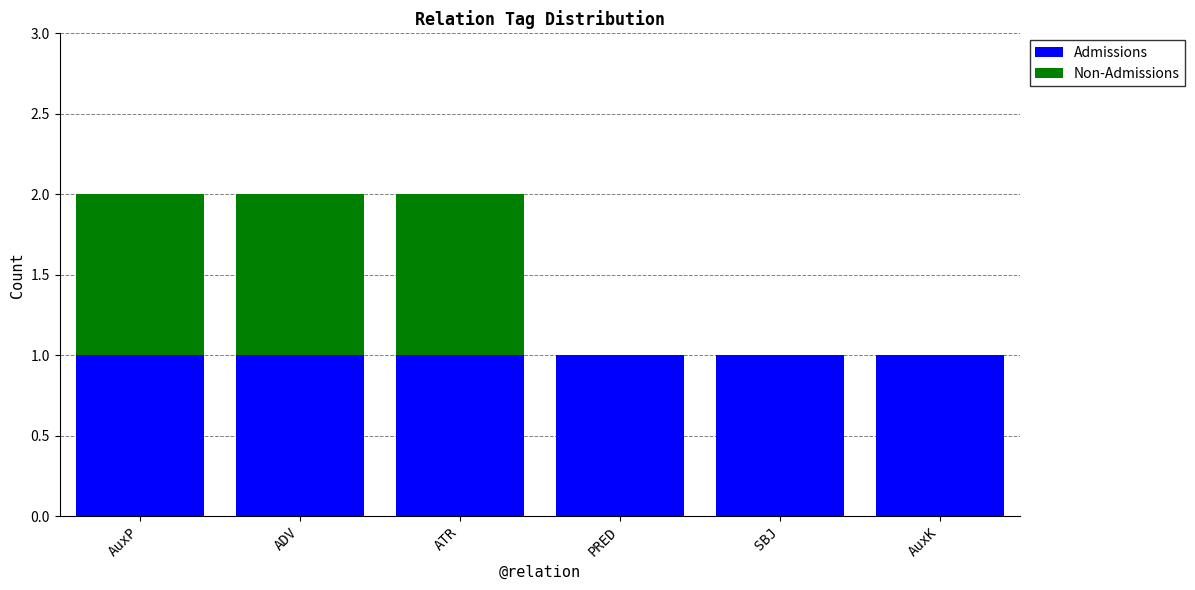

The value of Admissions at PRED is 1. True or false?

True